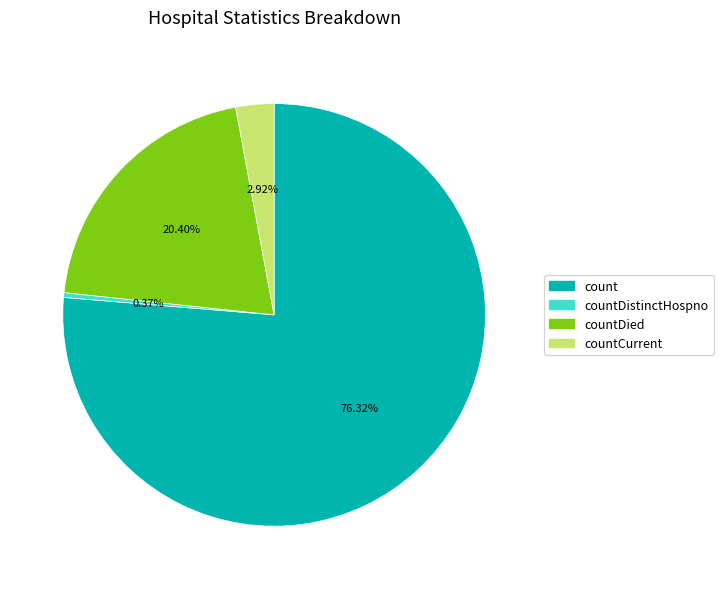

To the nearest percent, what is the difference between the largest and smallest slice percentages?

76%